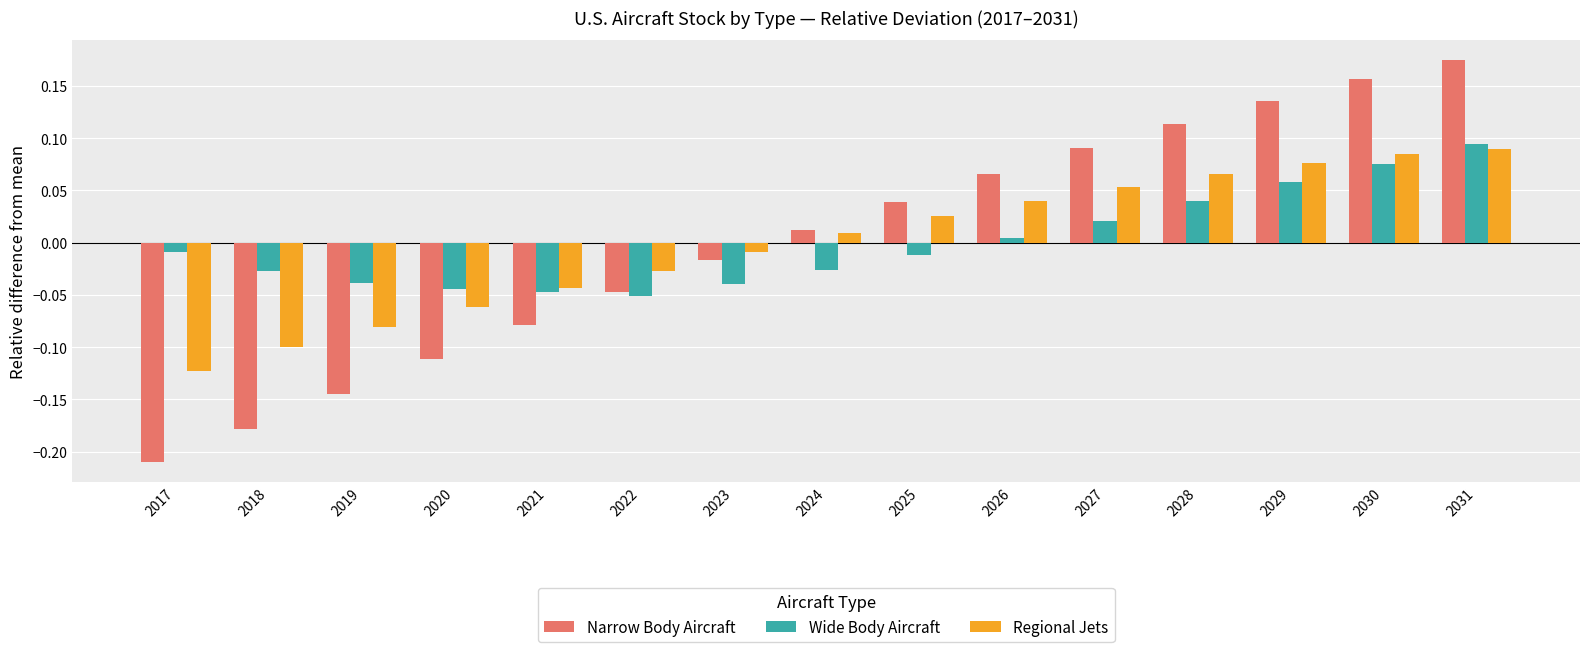

At which label does Regional Jets first exceed 0?

2024